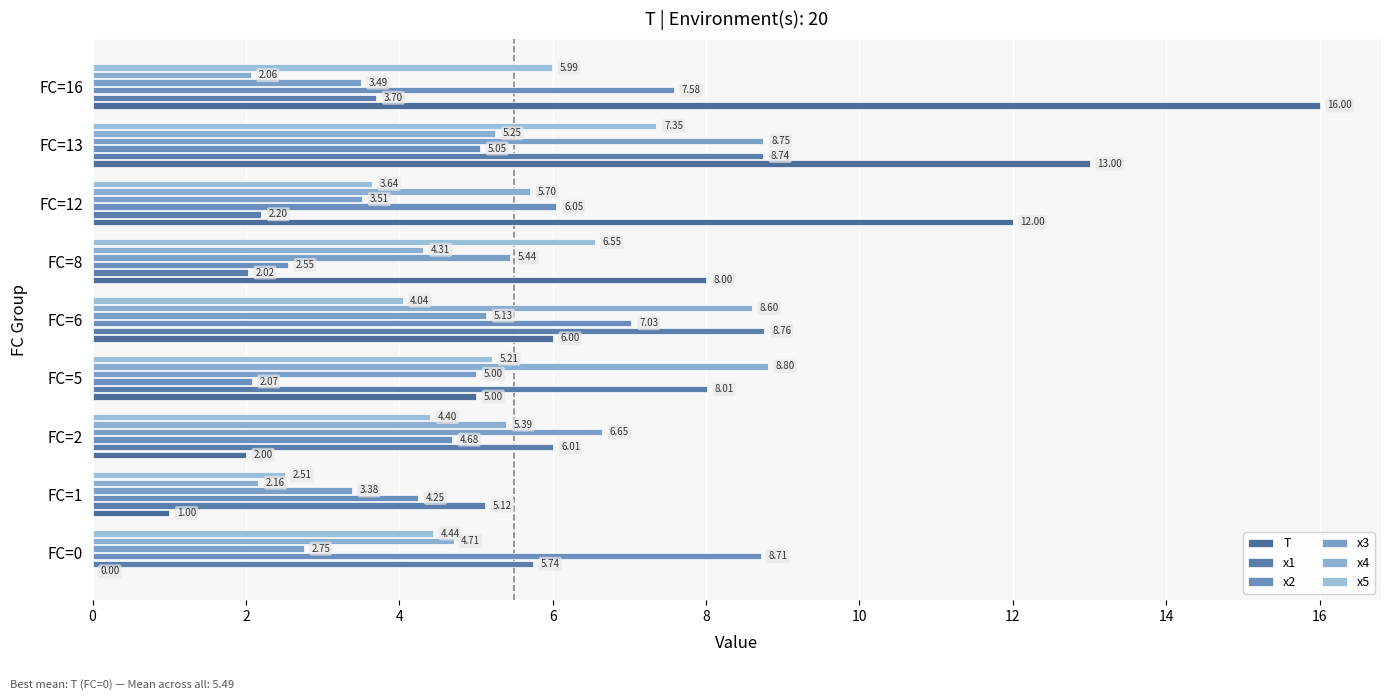

What is the highest value of the x2 series?

8.7